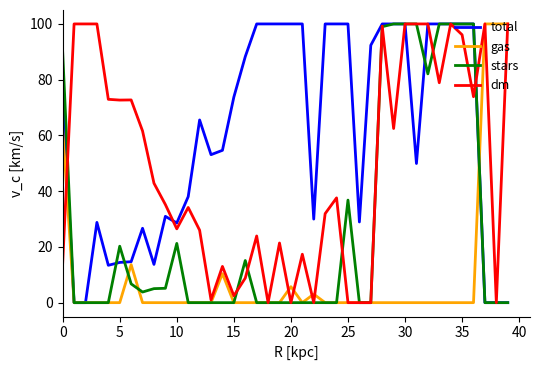

After their last crossing, which series has the higher values: dm or total?

dm